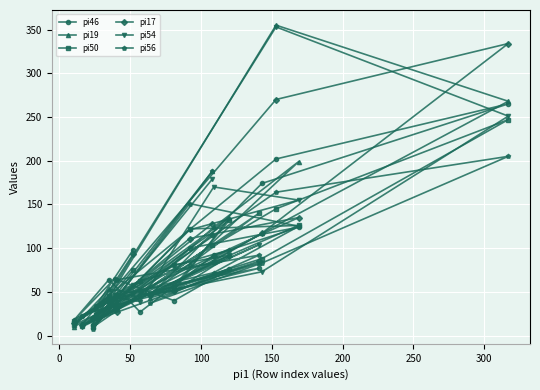

What is the greatest value displayed?

355